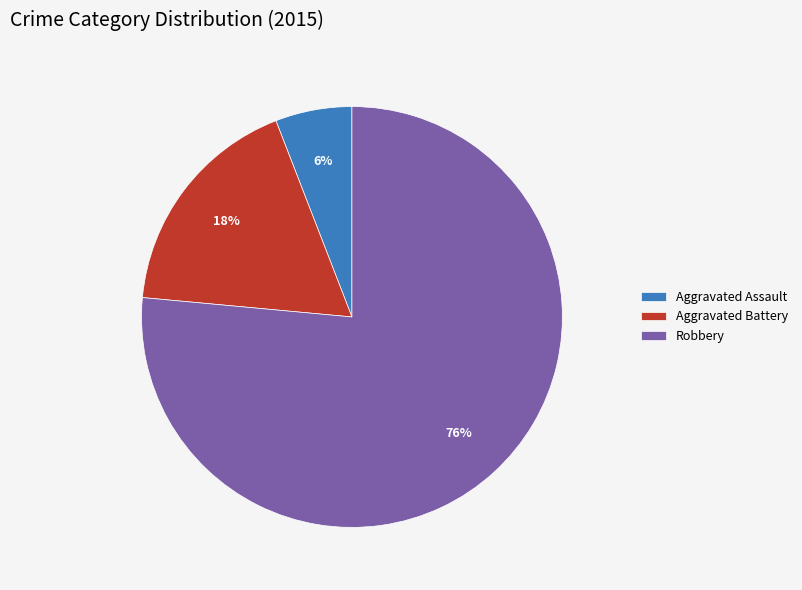

How many segments does this pie chart have?

3